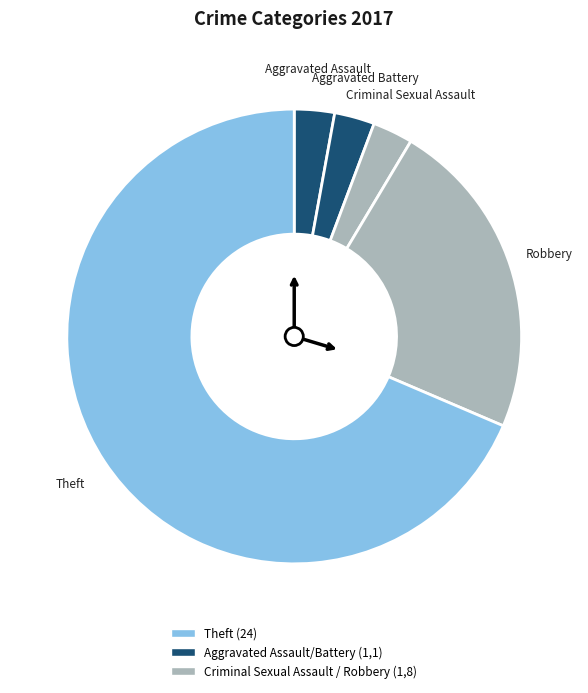

Count the number of slices in the pie.

5